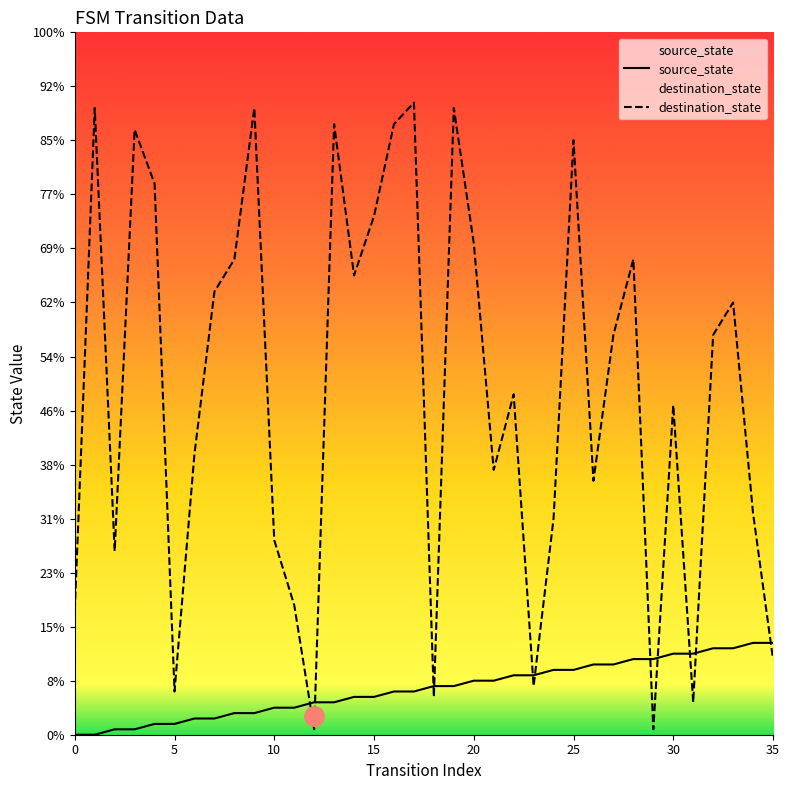

Which has a higher value, 19 or 32?

32